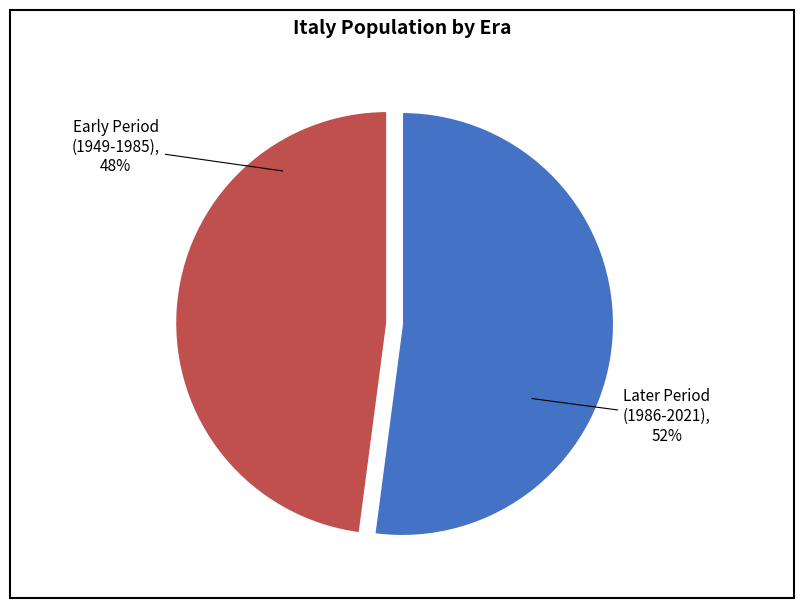

To the nearest percent, what is the difference between the largest and smallest slice percentages?

4%